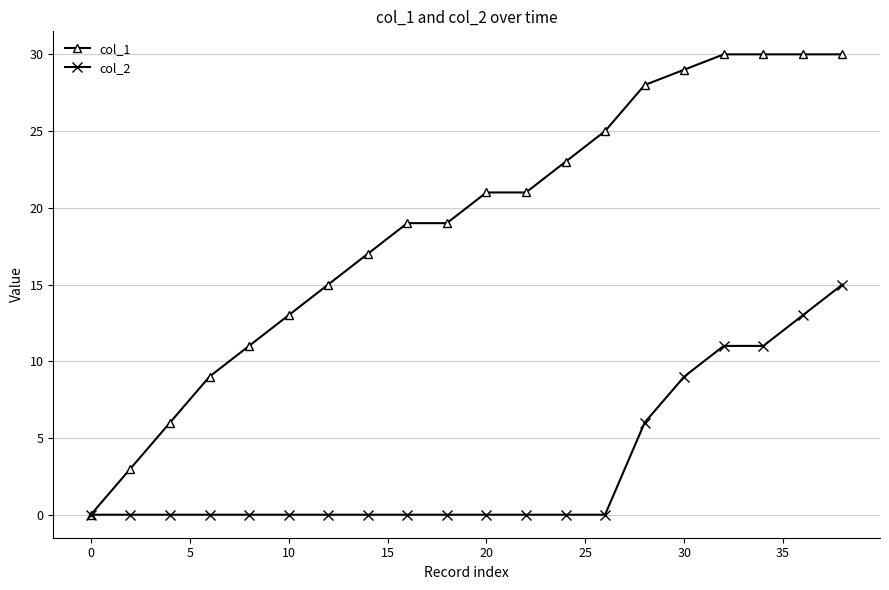

List the series in order of their peak value, lowest first.

col_2, col_1